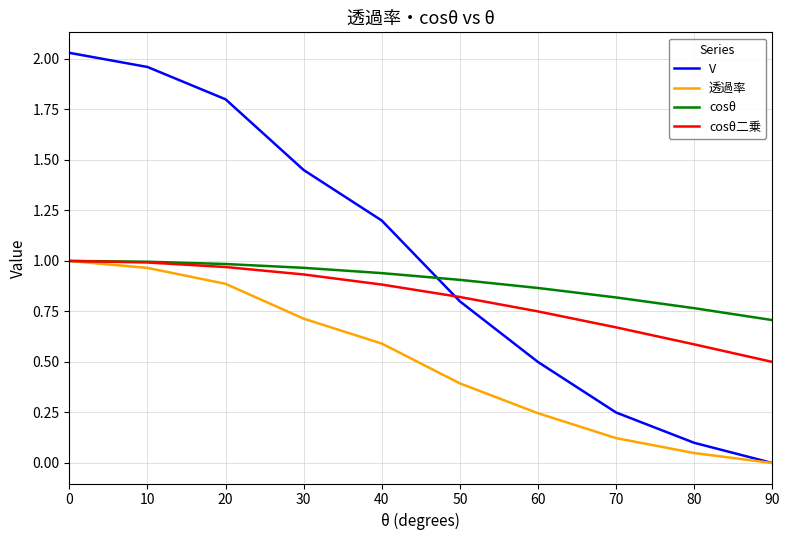

What is the difference between the V values at 30 and 70?

1.2